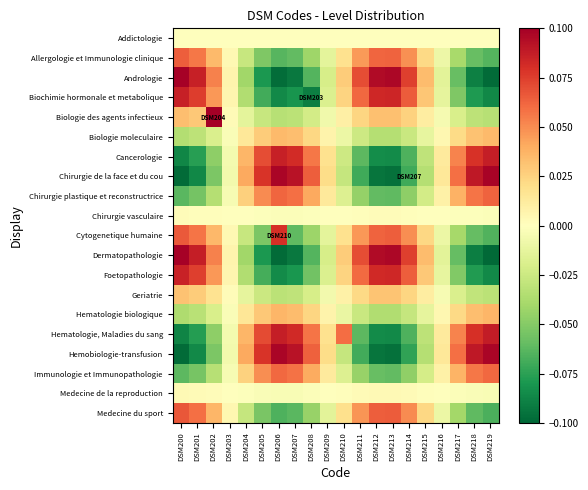

What is the difference between the highest and lowest values at DSM213?

0.2